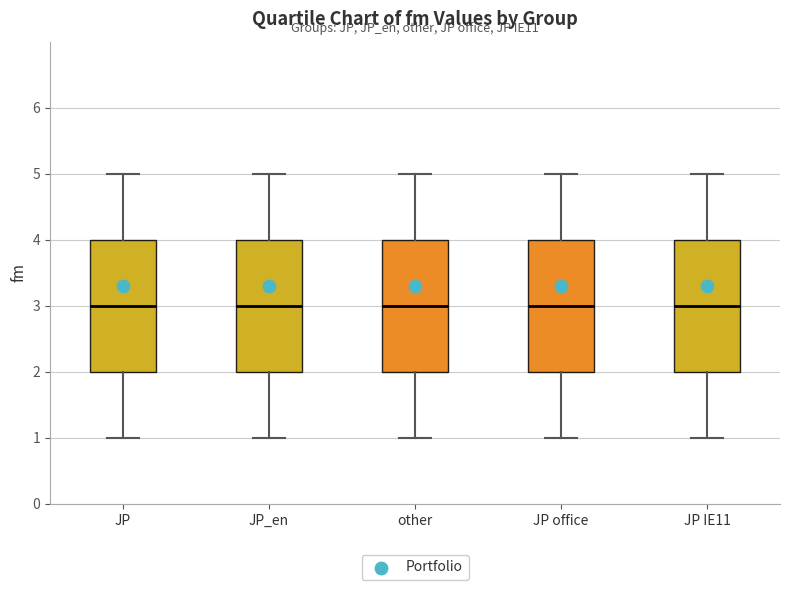

Reading left to right, read every box against the y-axis: the position of its median line, the range the box covers, and the ends of its whiskers. The values are not printed on the chart, so give them approximately, as read against the axis.

JP: median 3, box 2 to 4, whiskers 1 to 5
JP_en: median 3, box 2 to 4, whiskers 1 to 5
other: median 3, box 2 to 4, whiskers 1 to 5
JP office: median 3, box 2 to 4, whiskers 1 to 5
JP IE11: median 3, box 2 to 4, whiskers 1 to 5